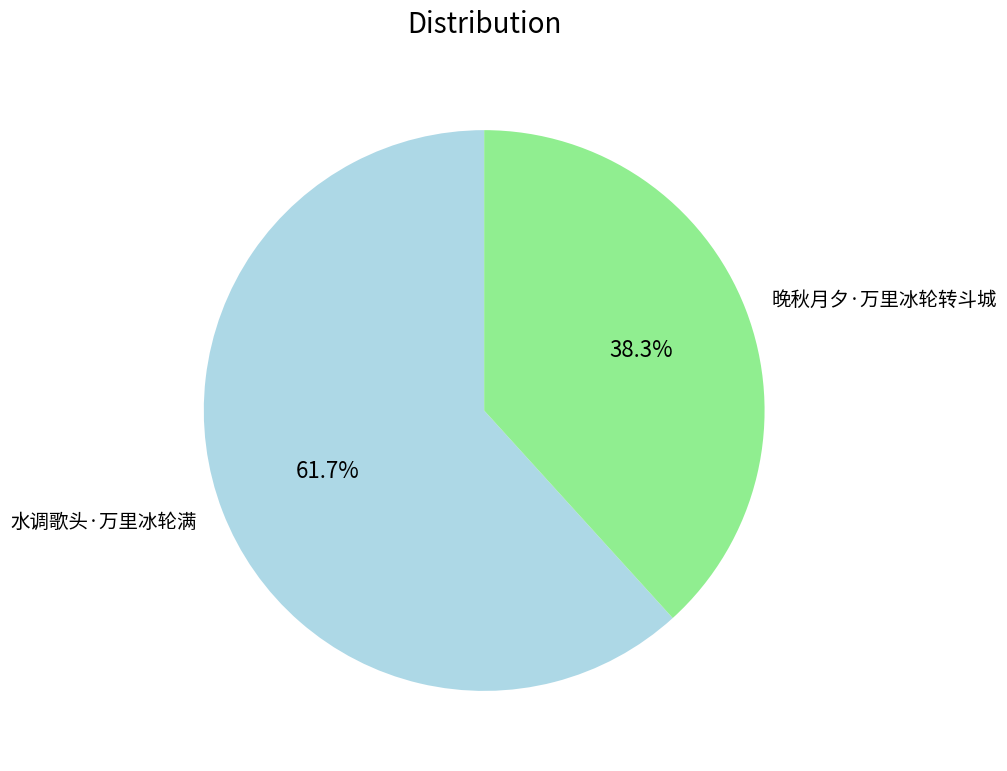

How many segments does this pie chart have?

2